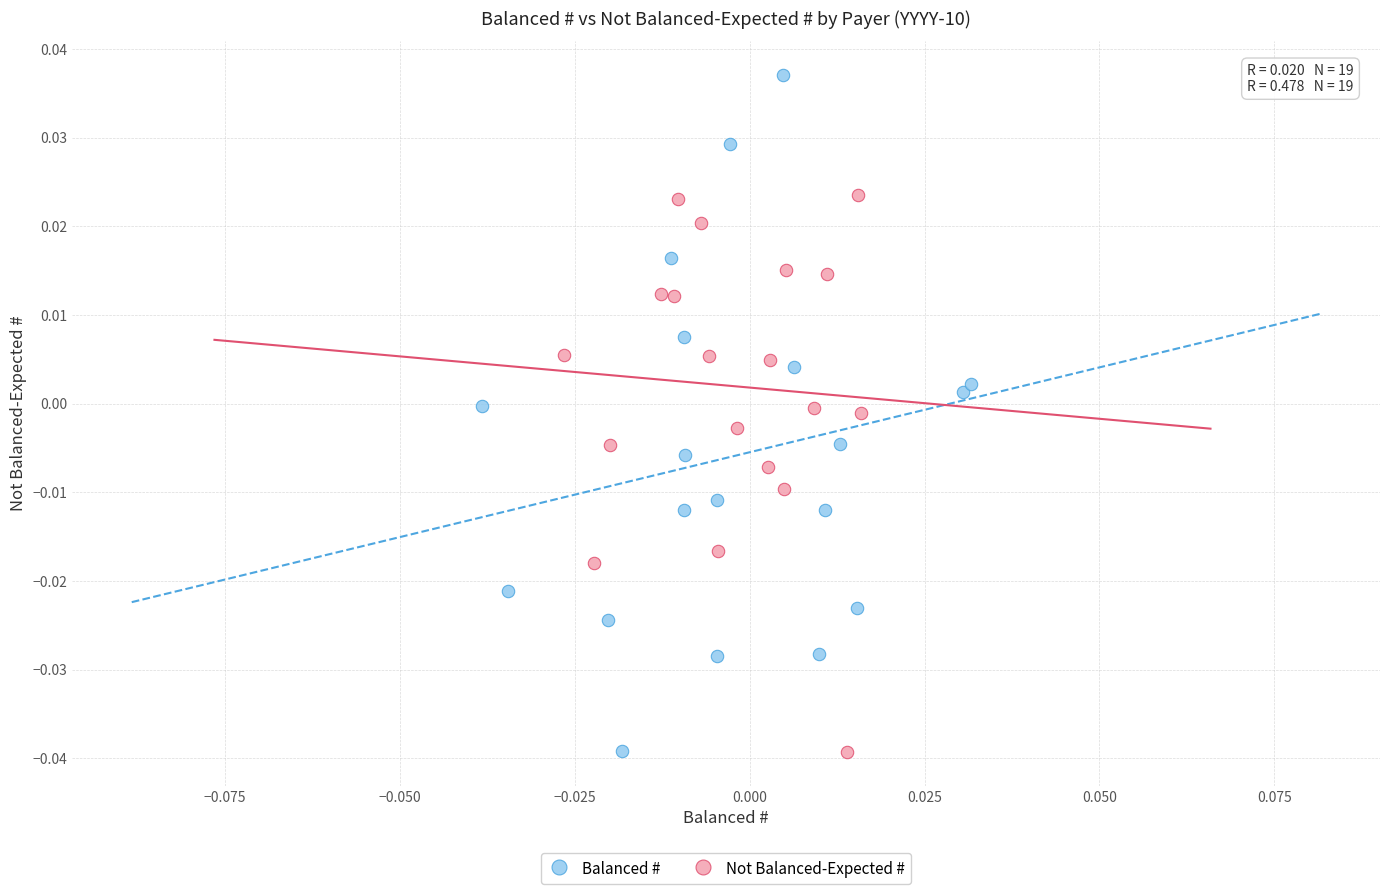

What are all the series names shown in the legend?

Balanced #, Not Balanced-Expected #